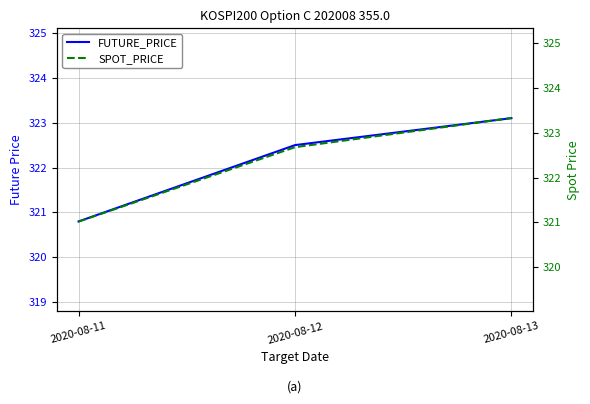

What is the sum of the SPOT_PRICE values at 2020-08-13 and 2020-08-12?

646.0